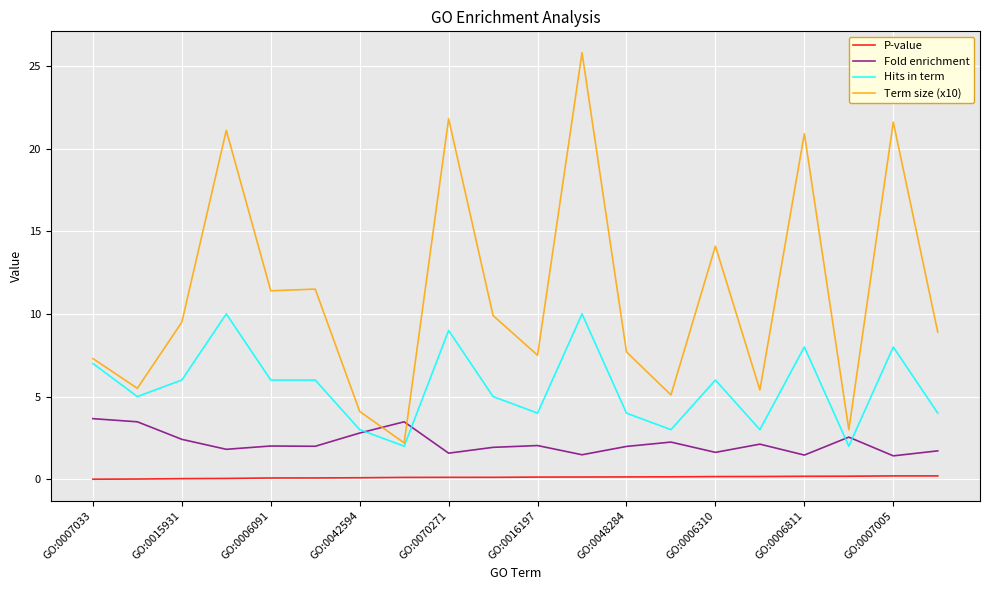

How many categories are shown in the chart?

20